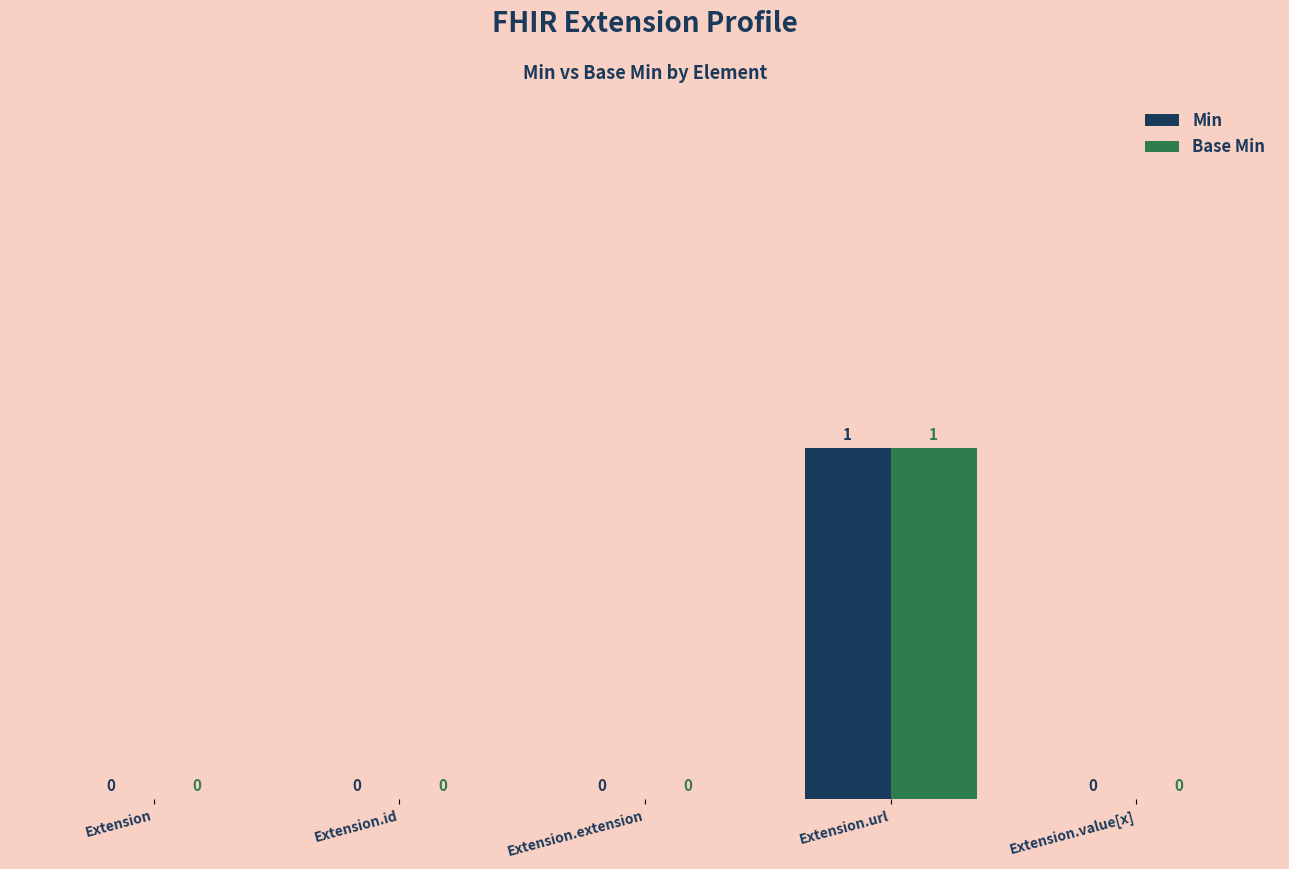

Reading left to right, extract all data points from this chart.

Min: Extension=0	Extension.id=0	Extension.extension=0	Extension.url=1	Extension.value[x]=0
Base Min: Extension=0	Extension.id=0	Extension.extension=0	Extension.url=1	Extension.value[x]=0